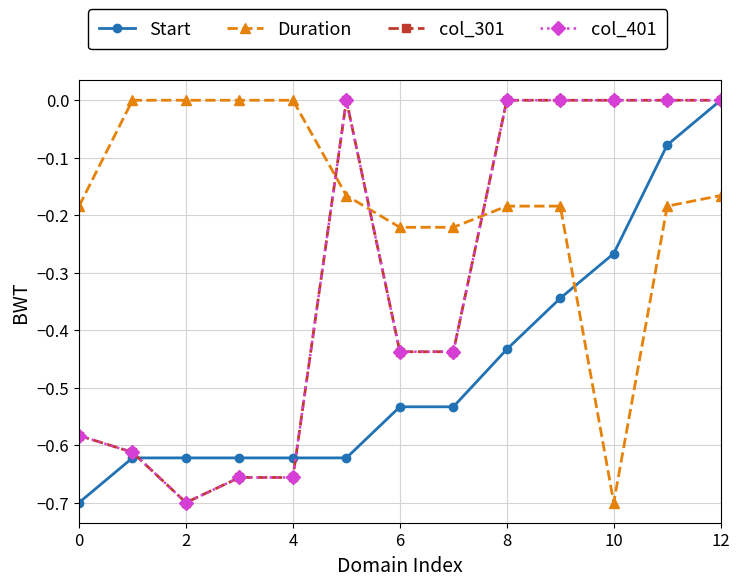

True or false: Start has more than 1 interior local peaks.

False